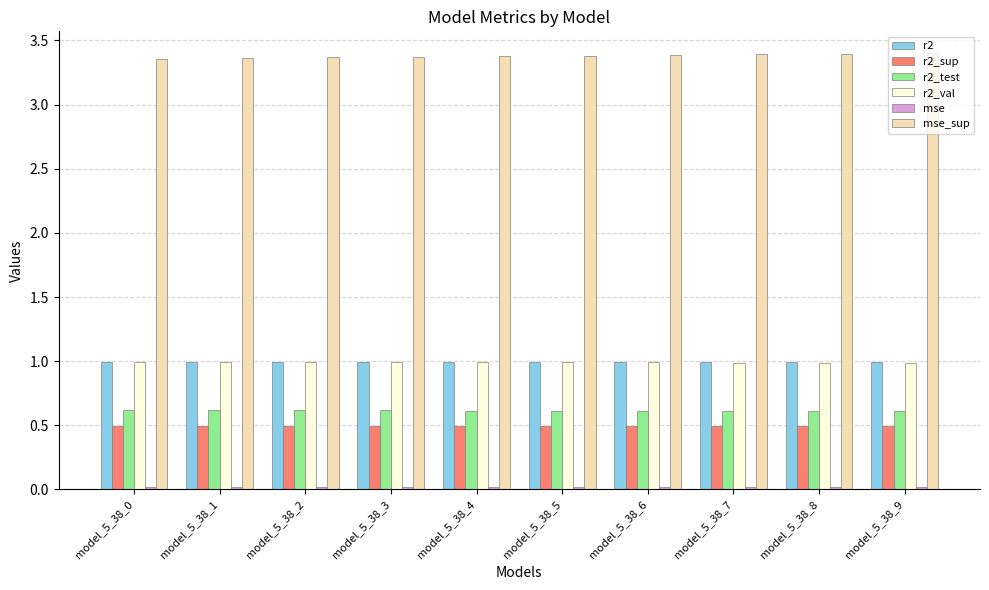

True or false: r2_sup has a value of 0.9 at model_5_38_6.

False